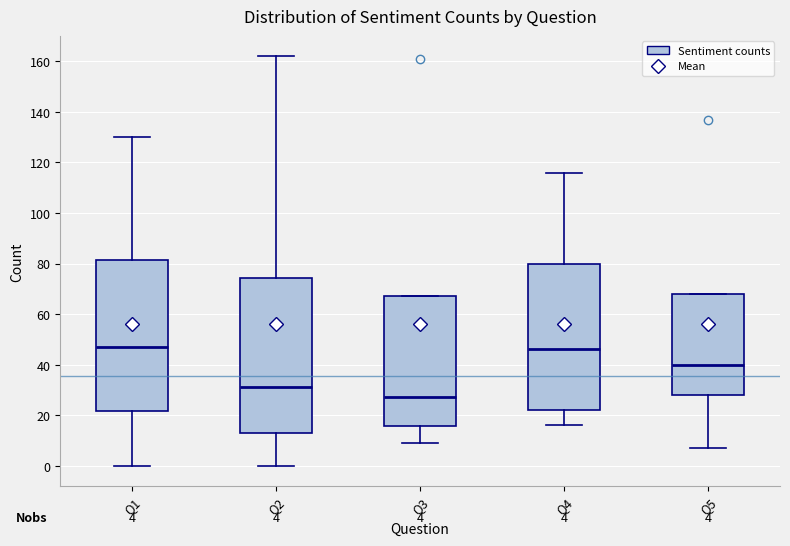

Which box is the tallest, from its lower edge to its upper edge?

Q2